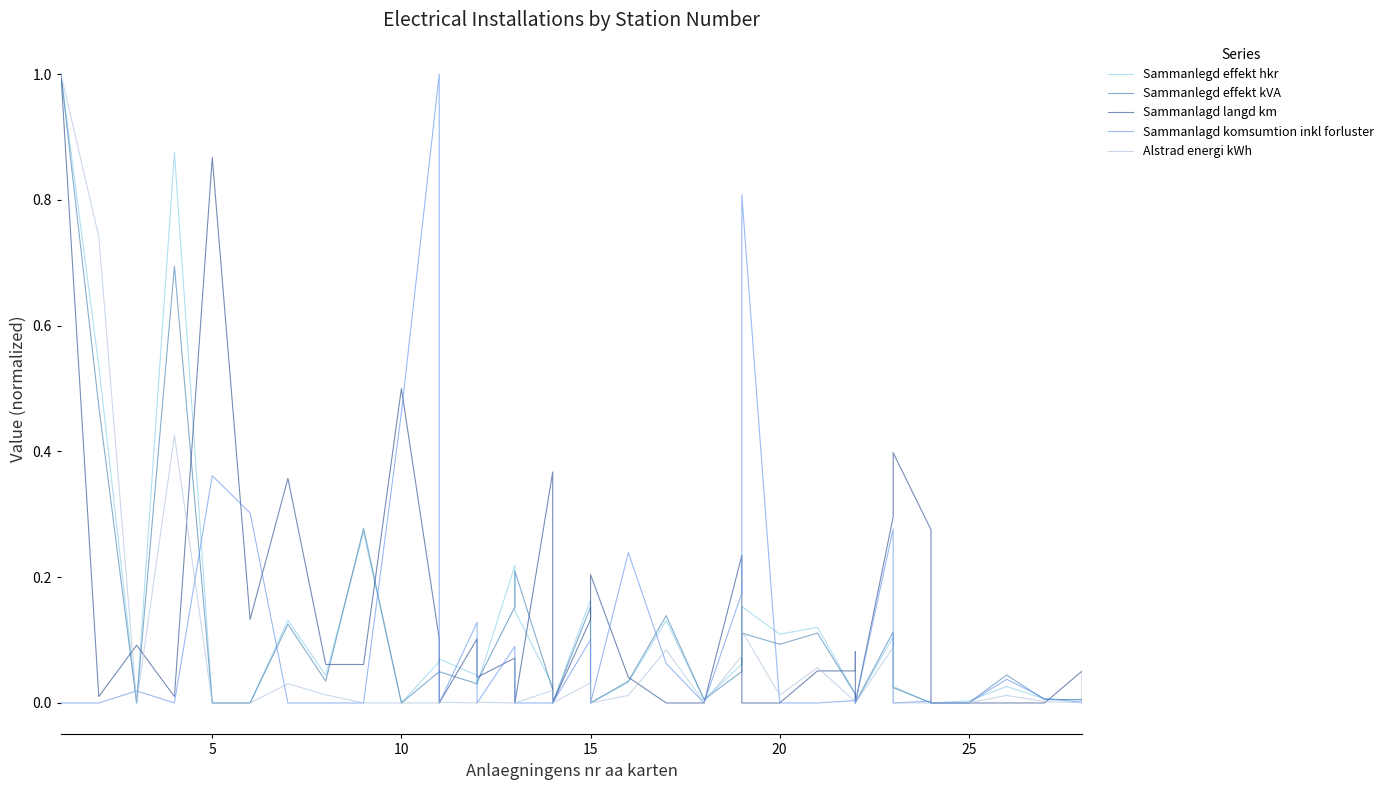

True or false: Sammanlagd langd km and Sammanlegd effekt kVA intersect in this chart.

True